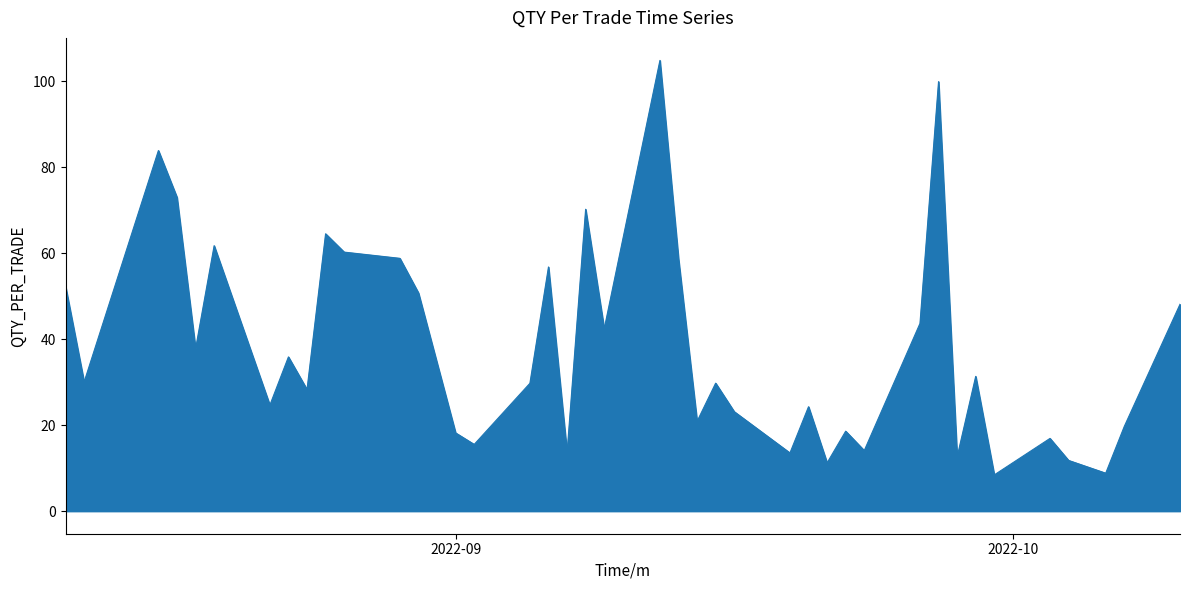

What is the minimum value shown in the chart?

8.4